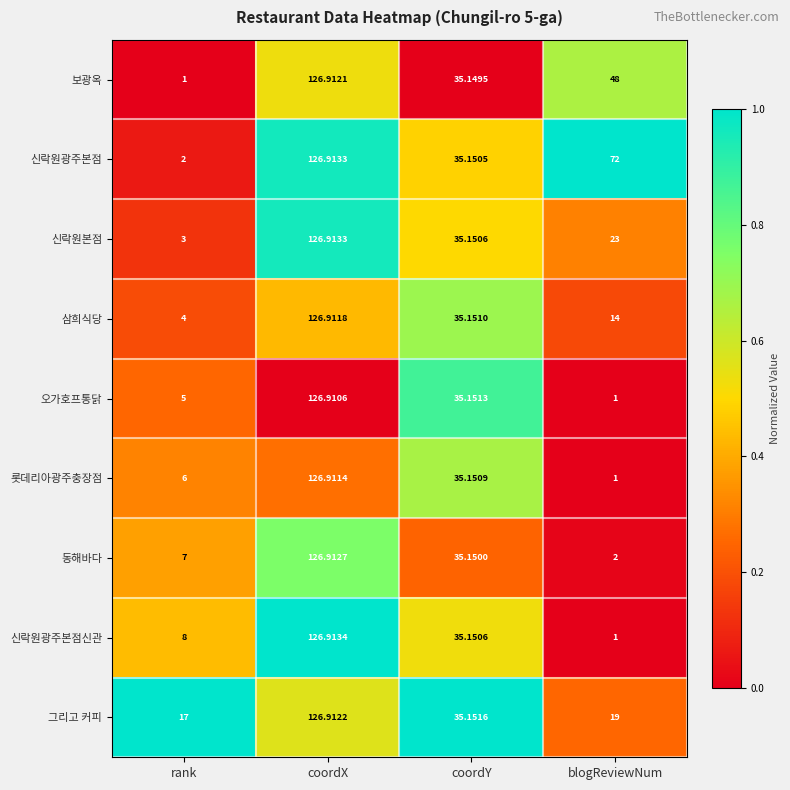

Which series has the widest spread of values?

신락원광주본점신관